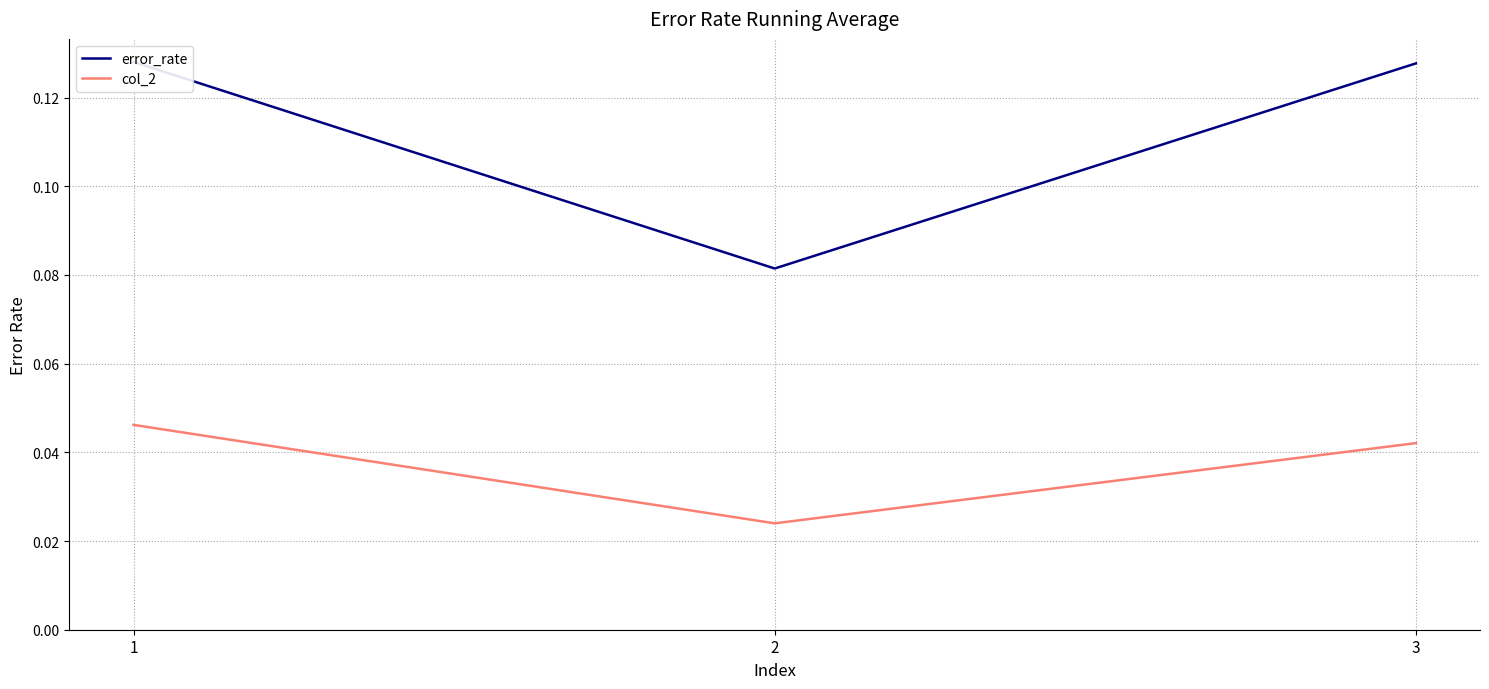

The col_2 series shows 0.0 at 1. True or false?

True